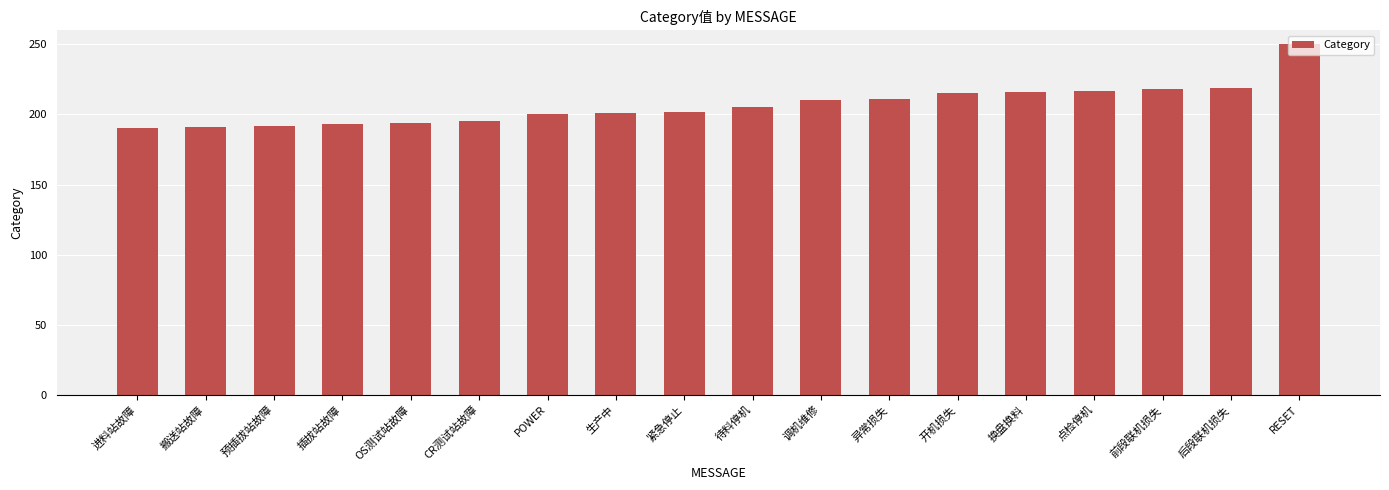

What is the greatest value displayed?

250